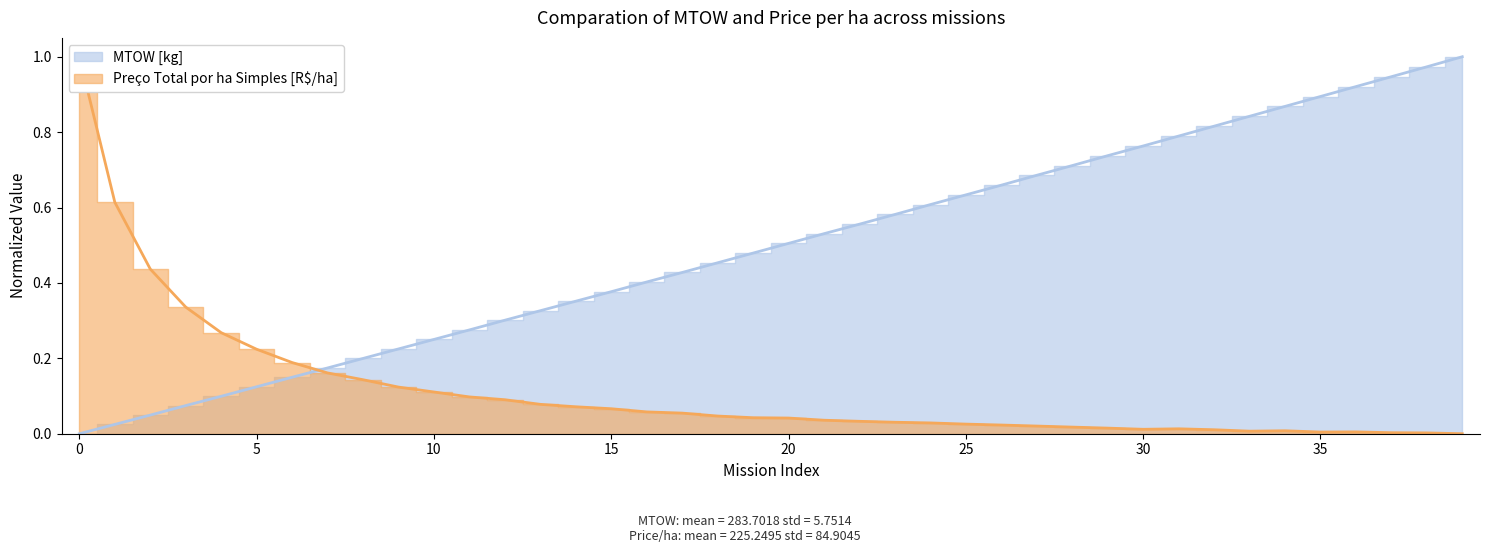

How many distinct data groups are displayed?

2